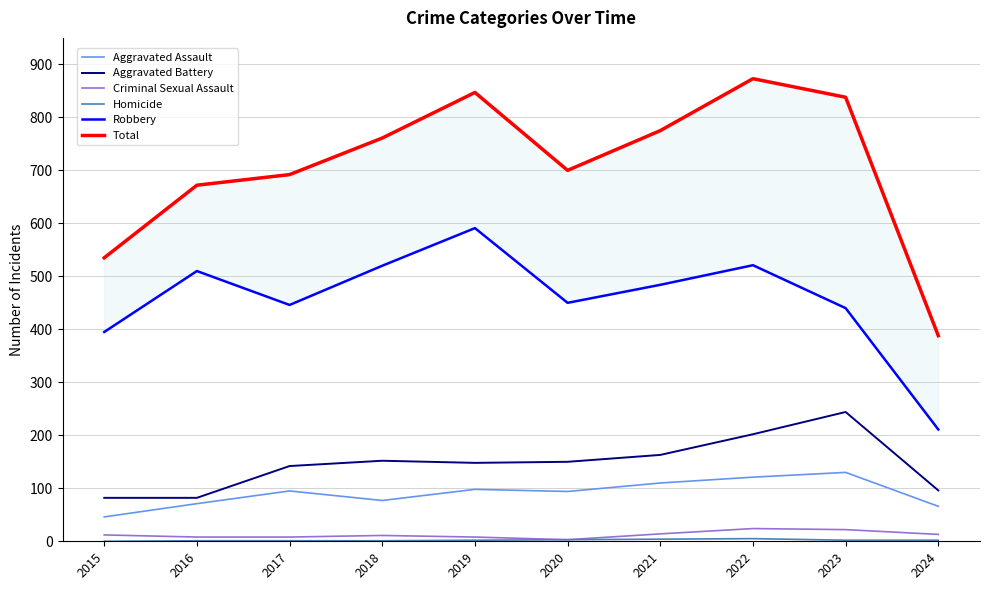

Where is Criminal Sexual Assault nearest to the value 13?

2024